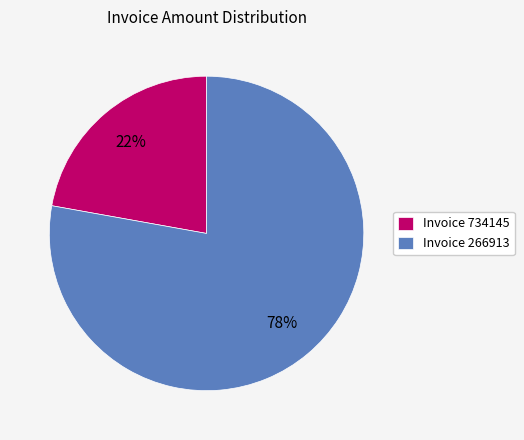

Which category has the smallest portion of the pie?

Invoice 734145